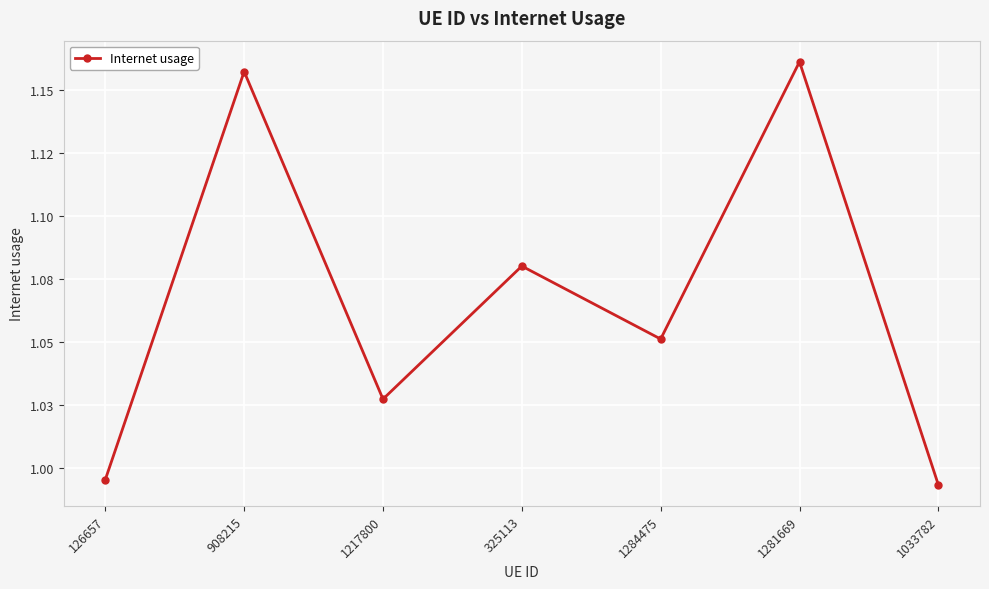

At which category does the data reach its first local valley?

1217800